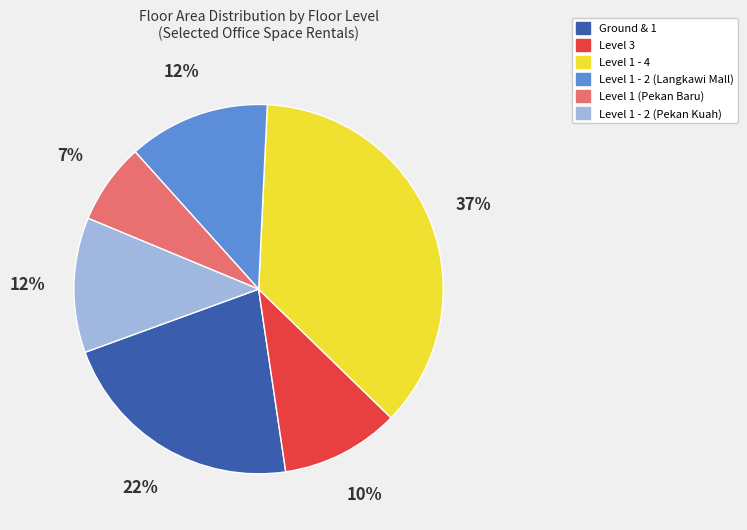

Is it true that Level 1 (Pekan Baru) is 22% of the pie?

False